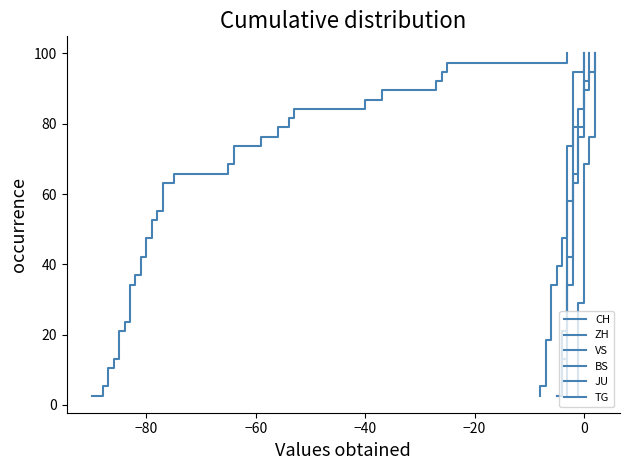

What is the minimum value for BS?

2.6